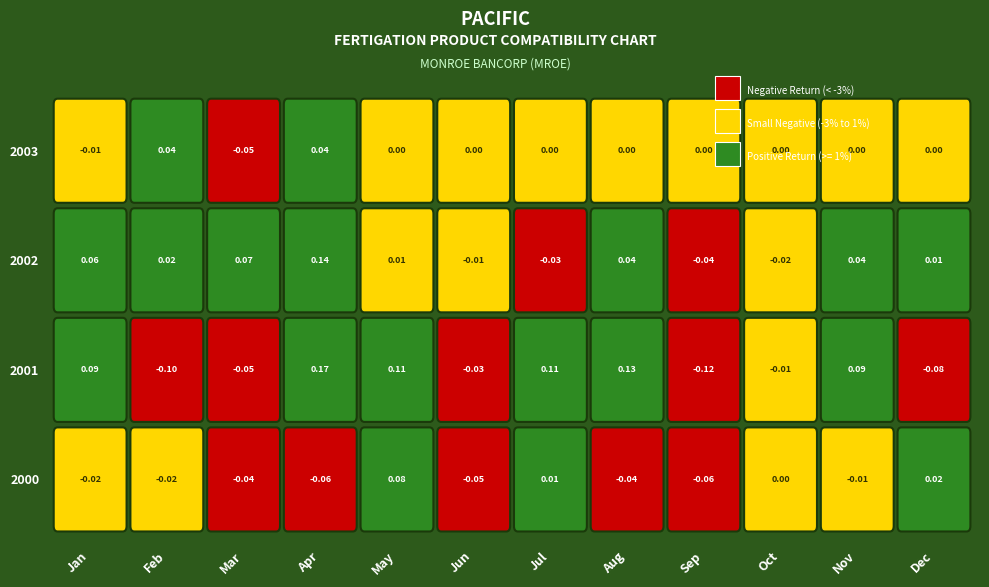

How many data points in 2003 are less than 0?

2